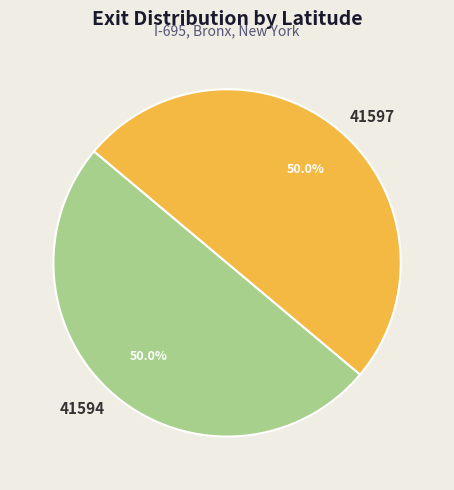

Combined, do 41594 and 41597 account for over 50%?

Yes